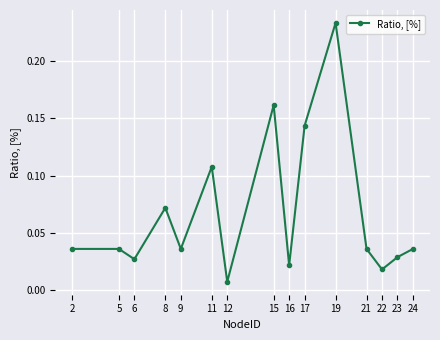

Which has a higher value, 12 or 19?

19